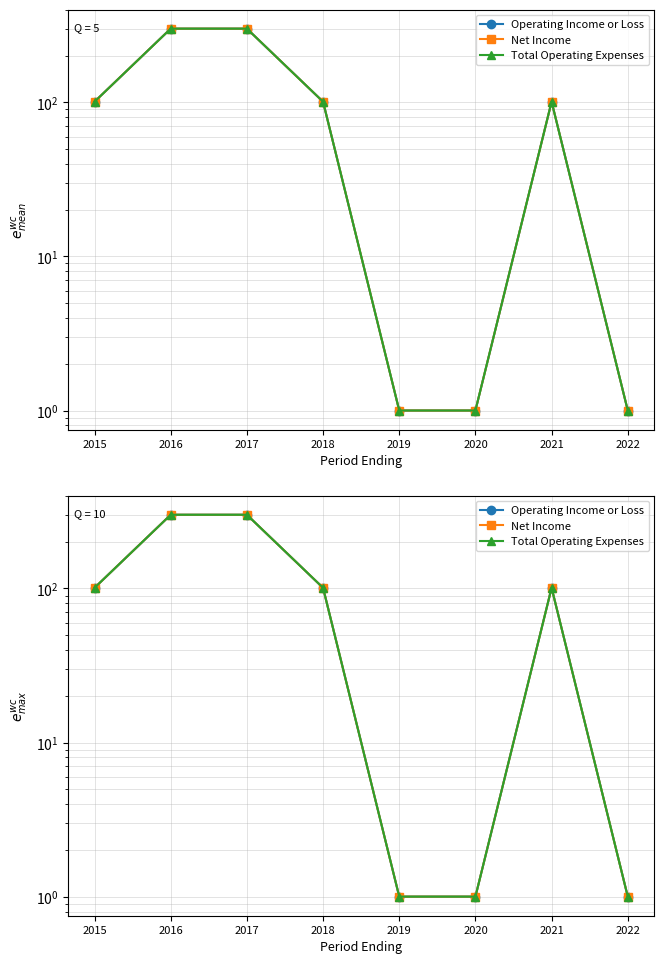

True or false: Operating Income or Loss has more than 2 interior local peaks.

False